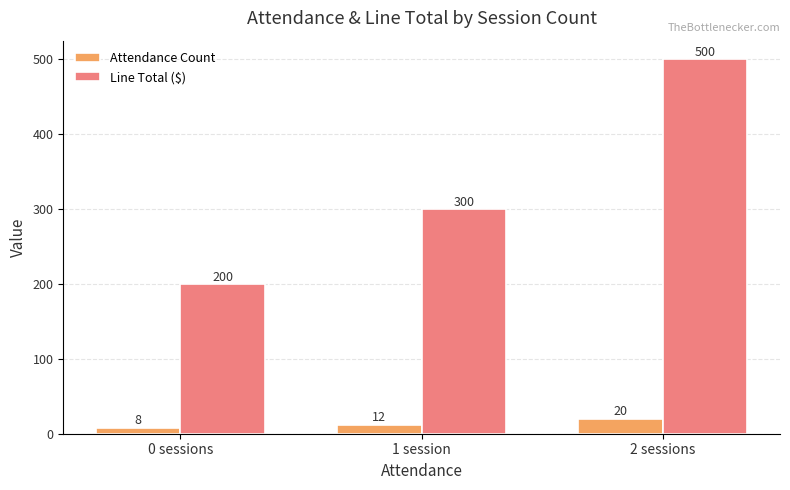

List the labels in order of Line Total ($) value, largest first.

2 sessions, 1 session, 0 sessions